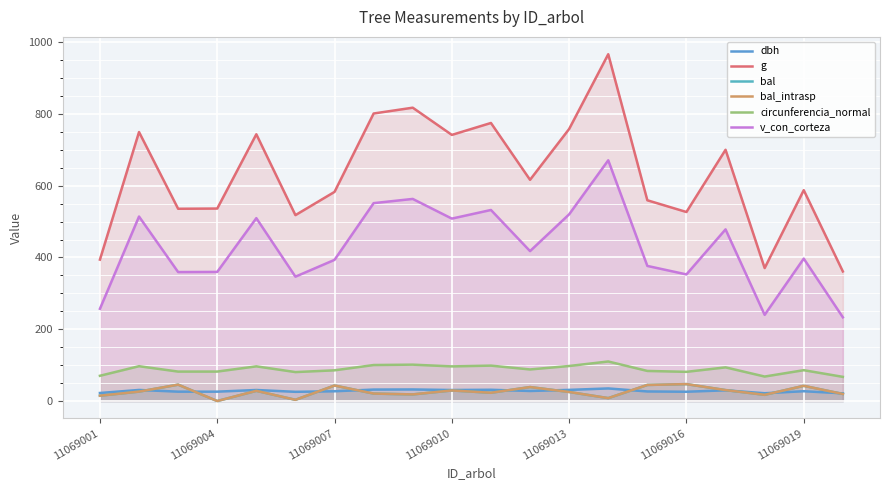

True or false: circunferencia_normal and bal_intrasp cross at least once.

False